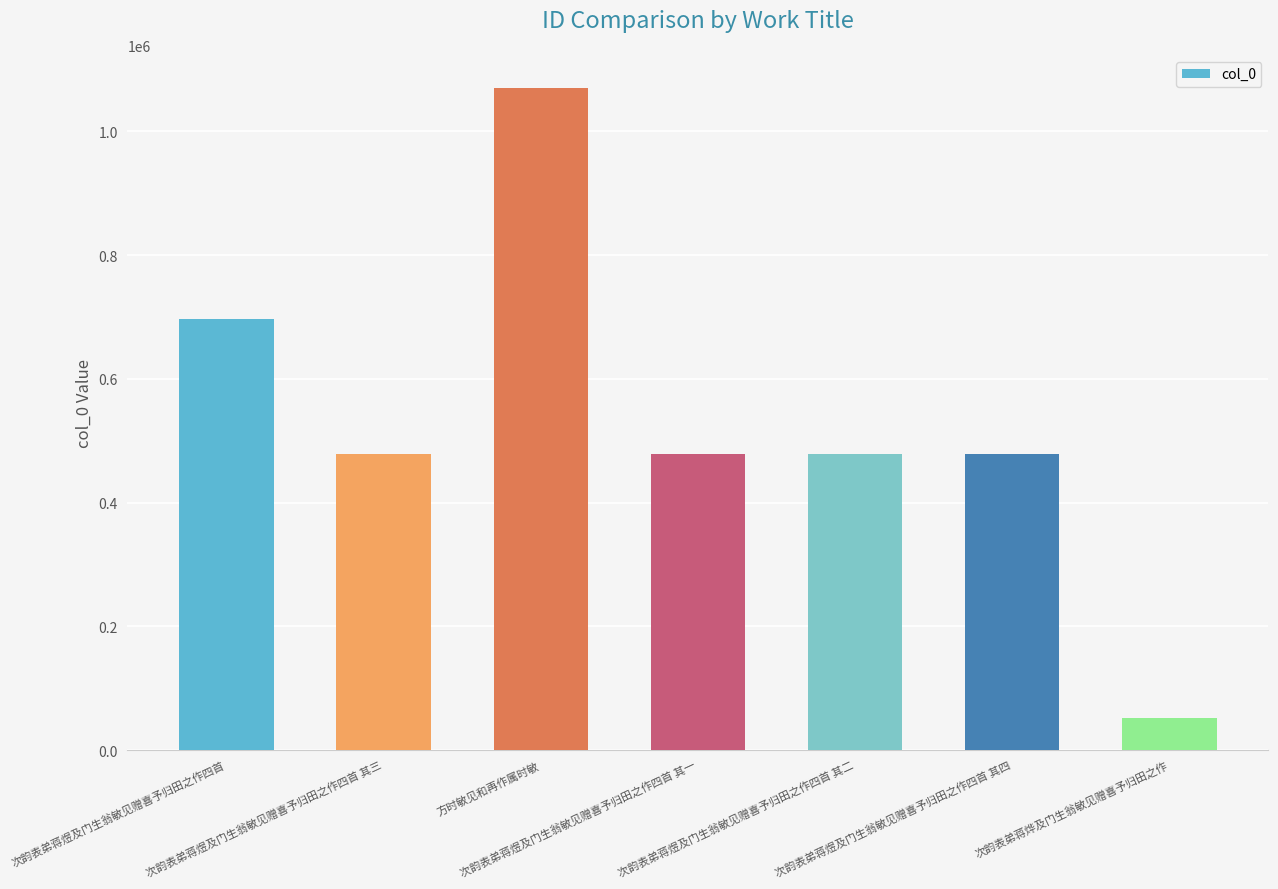

Which label corresponds to the smallest value in the chart?

次韵表弟蒋烨及门生翁敏见赠喜予归田之作